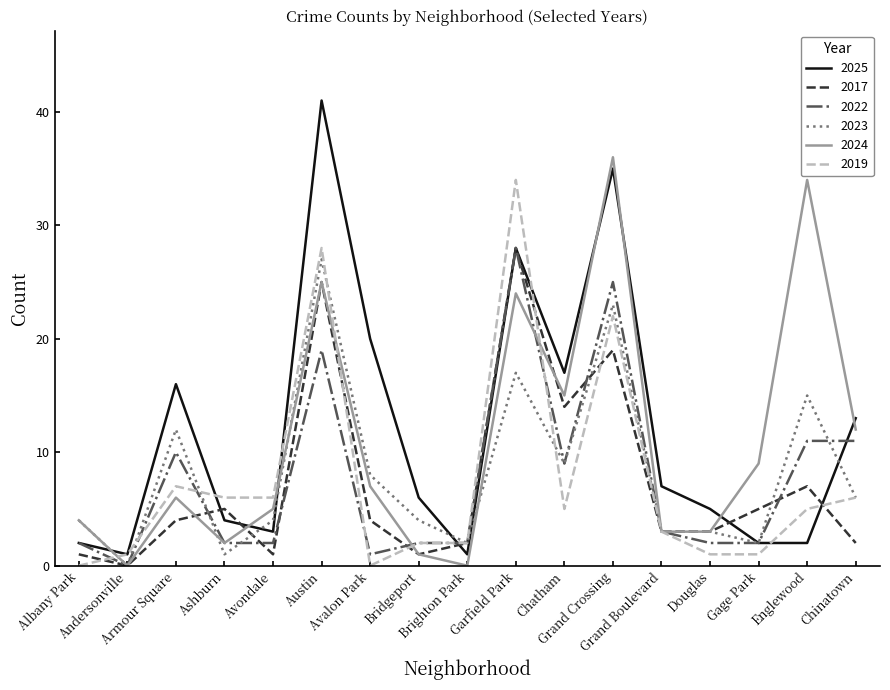

Which series has the widest spread of values?

2025